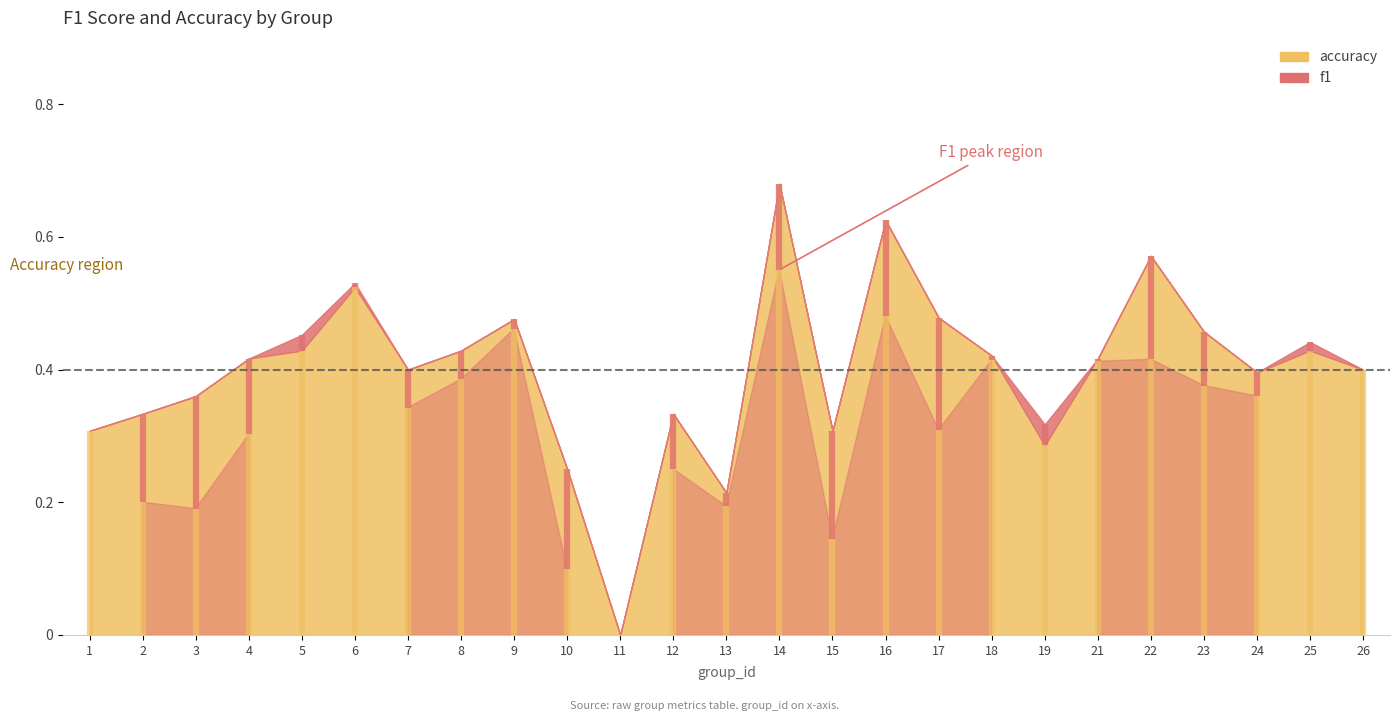

After their last crossing, which series has the higher values: f1 or accuracy?

f1